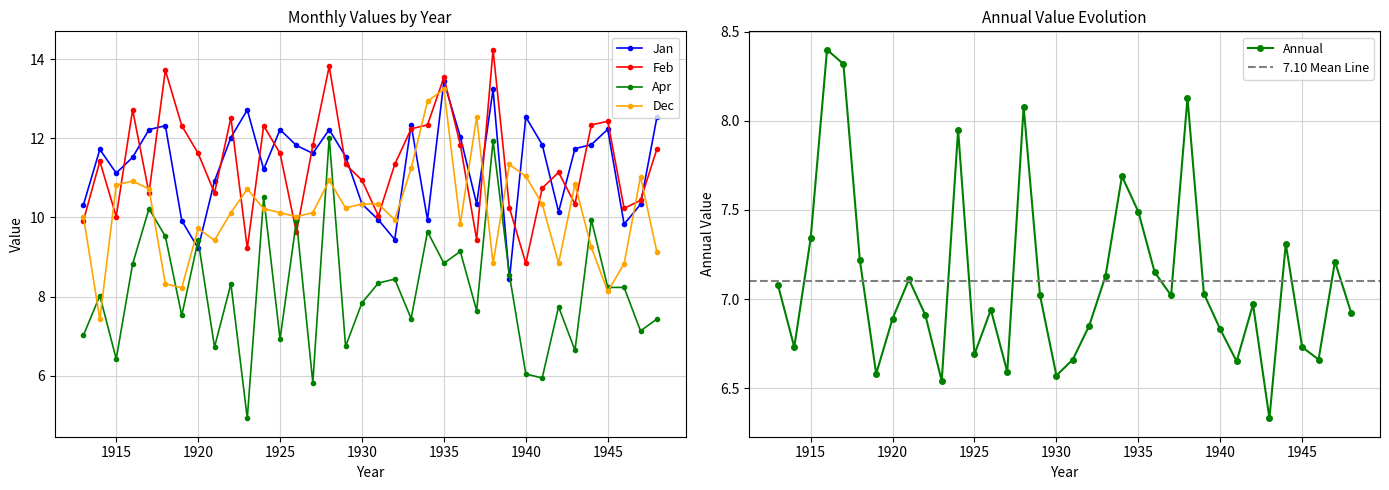

Reading left to right, transcribe all the data shown in this chart.

Annual: 7.1	6.7	7.3	8.4	8.3	7.2	6.6	6.9	7.1	6.9	6.5	8.0	6.7	6.9	6.6	8.1	7.0	6.6	6.7	6.8	7.1	7.7	7.5	7.2	7.0	8.1	7.0	6.8	6.7	7.0	6.3	7.3	6.7	6.7	7.2	6.9
Jan: 10.3	11.7	11.1	11.5	12.2	12.3	9.9	9.2	10.9	12.0	12.7	11.2	12.2	11.8	11.6	12.2	11.5	10.3	9.9	9.4	12.3	9.9	13.4	12.0	10.3	13.2	8.4	12.5	11.8	10.1	11.7	11.8	12.2	9.8	10.3	12.5
Apr: 7.0	8.0	6.4	8.8	10.2	9.5	7.5	9.4	6.7	8.3	4.9	10.5	6.9	9.9	5.8	12.0	6.7	7.8	8.3	8.4	7.4	9.6	8.8	9.1	7.6	11.9	8.5	6.0	5.9	7.7	6.6	9.9	8.2	8.2	7.1	7.4
Feb: 9.9	11.4	10.0	12.7	10.6	13.7	12.3	11.6	10.6	12.5	9.2	12.3	11.6	9.6	11.8	13.8	11.3	10.9	10.0	11.3	12.2	12.3	13.5	11.8	9.4	14.2	10.2	8.8	10.7	11.1	10.3	12.3	12.4	10.2	10.4	11.7
Dec: 10.0	7.4	10.8	10.9	10.7	8.3	8.2	9.7	9.4	10.1	10.7	10.2	10.1	10.0	10.1	10.9	10.2	10.3	10.3	9.9	11.2	12.9	13.2	9.8	12.5	8.8	11.3	11.0	10.3	8.8	10.8	9.2	8.1	8.8	11.0	9.1